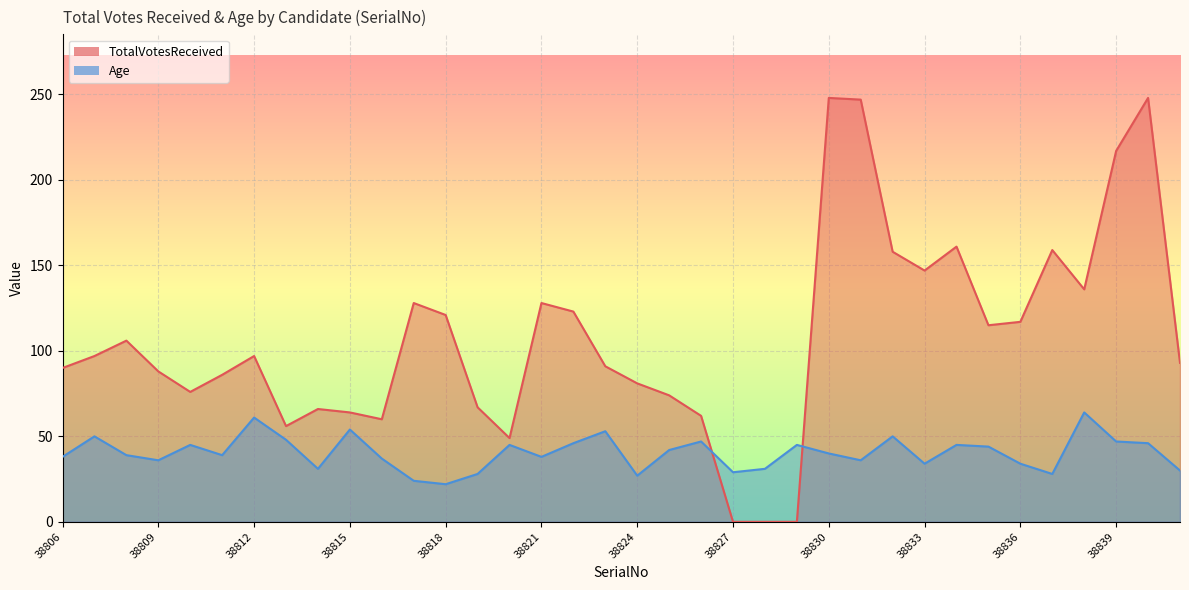

Which series has the widest spread of values?

TotalVotesReceived